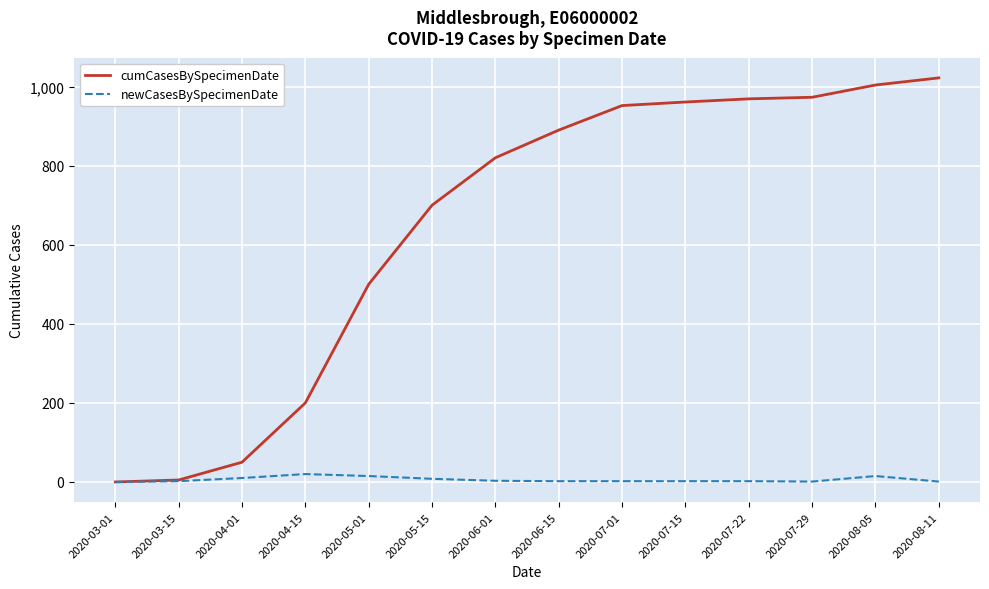

What is the total value across all series at 2020-06-01?

823